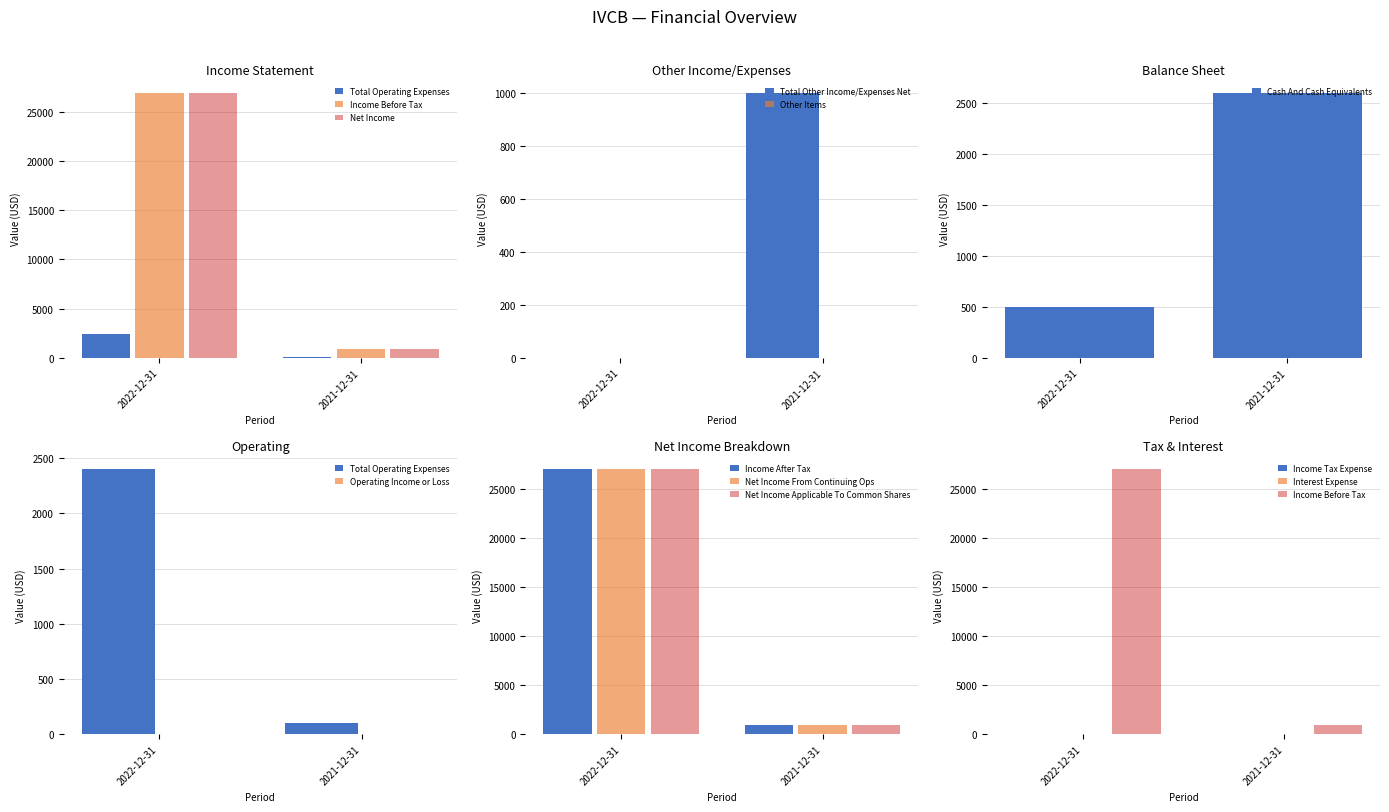

What is the sum of the Total Other Income/Expenses Net values at 2022-12-31 and 2021-12-31?

1000